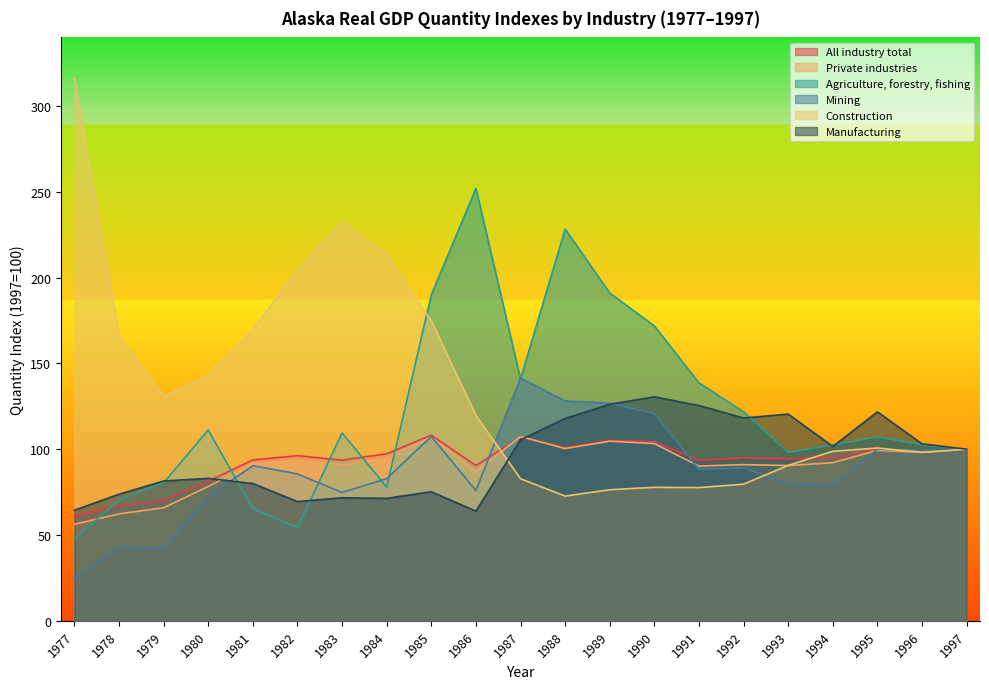

How many lines are shown in the chart?

6